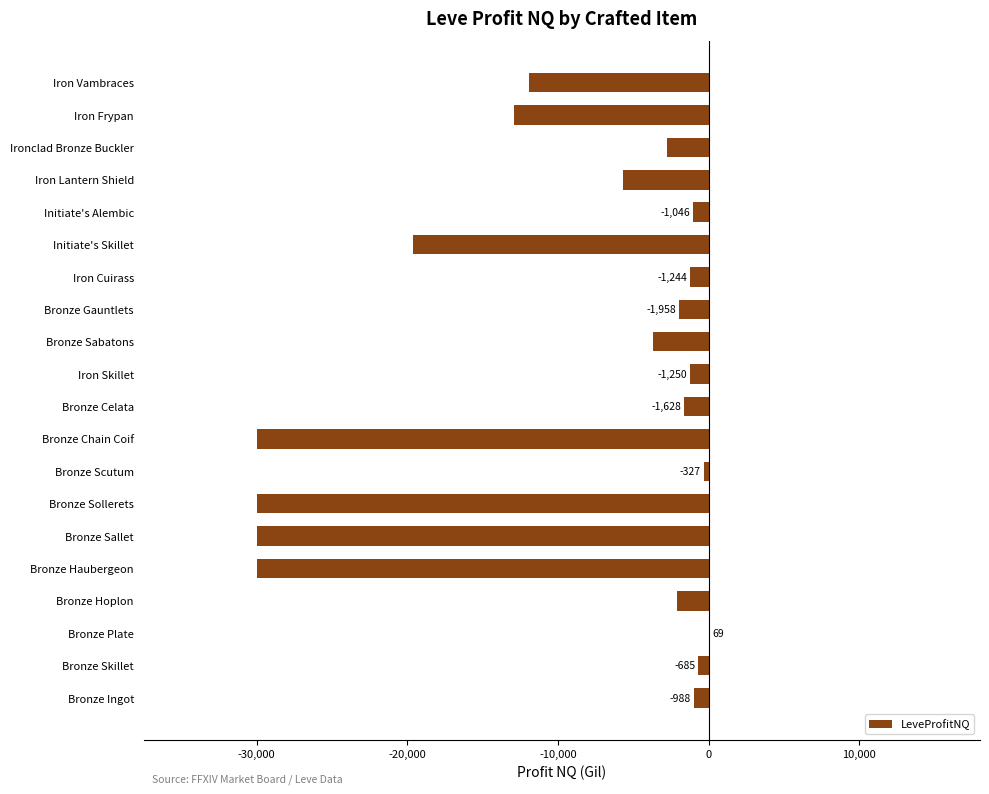

What is the maximum value shown in the chart?

69.0